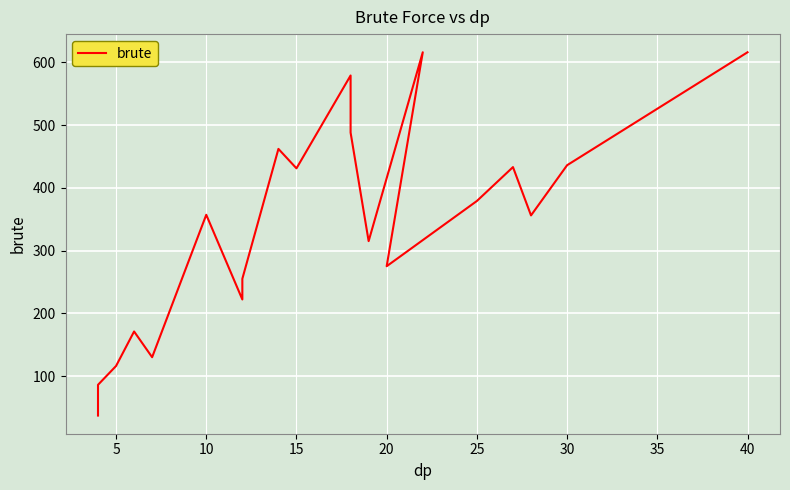

How many lines are shown in the chart?

1